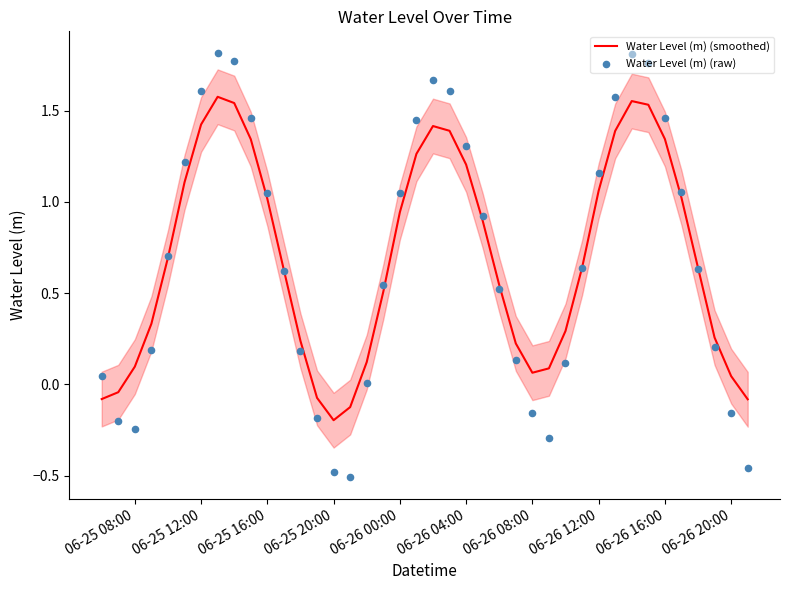

Where does the Water Level (m) (smoothed) series first go above 0?

06-25 08:00